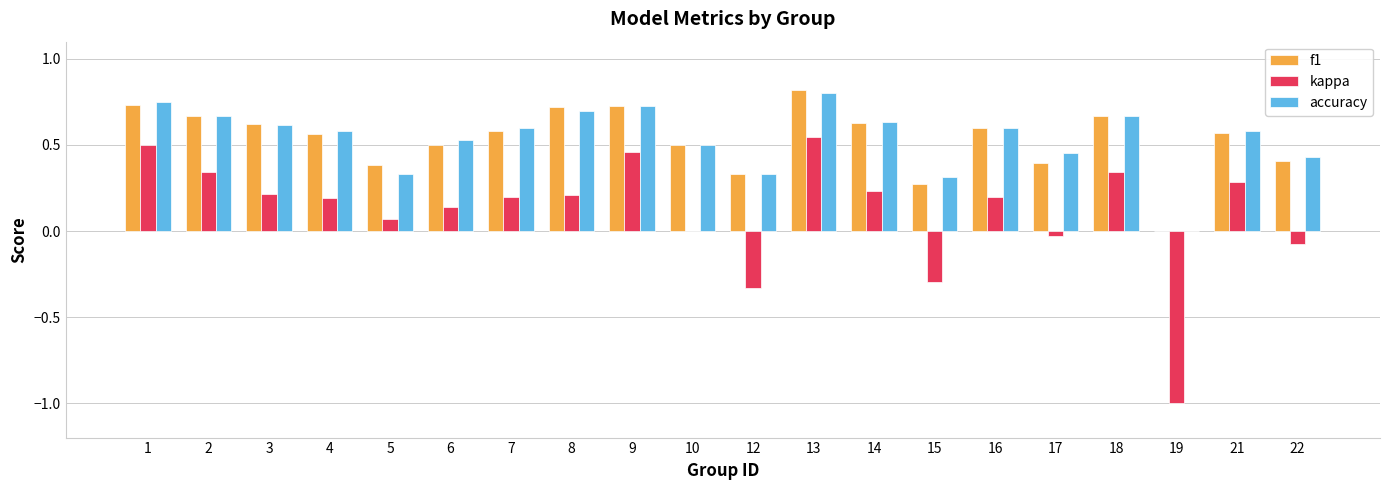

Are the bars grouped side by side (vs. stacked)?

Yes